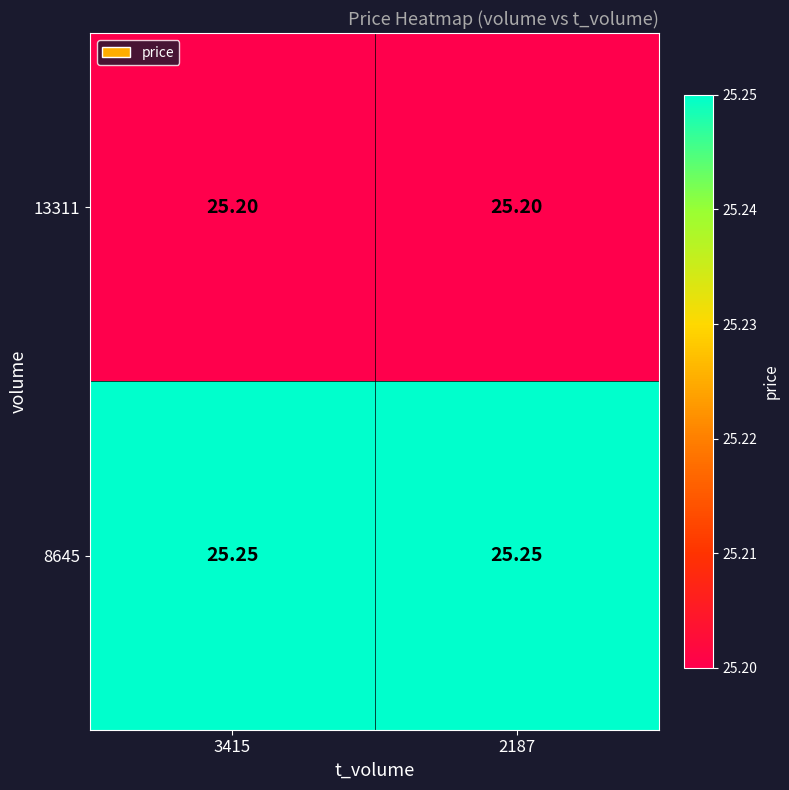

Is the value of 13311 at 3415 greater than the value of 8645 at 2187?

No